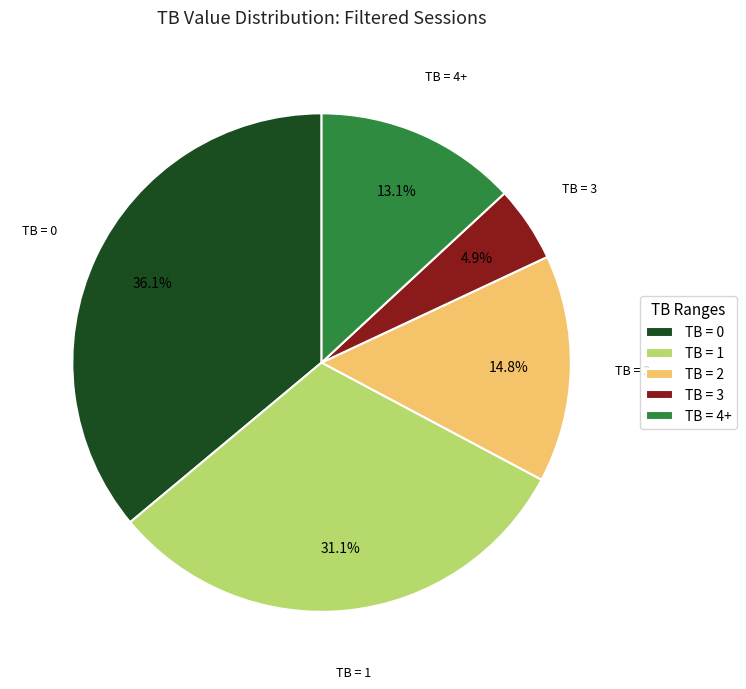

Count the number of slices in the pie.

5